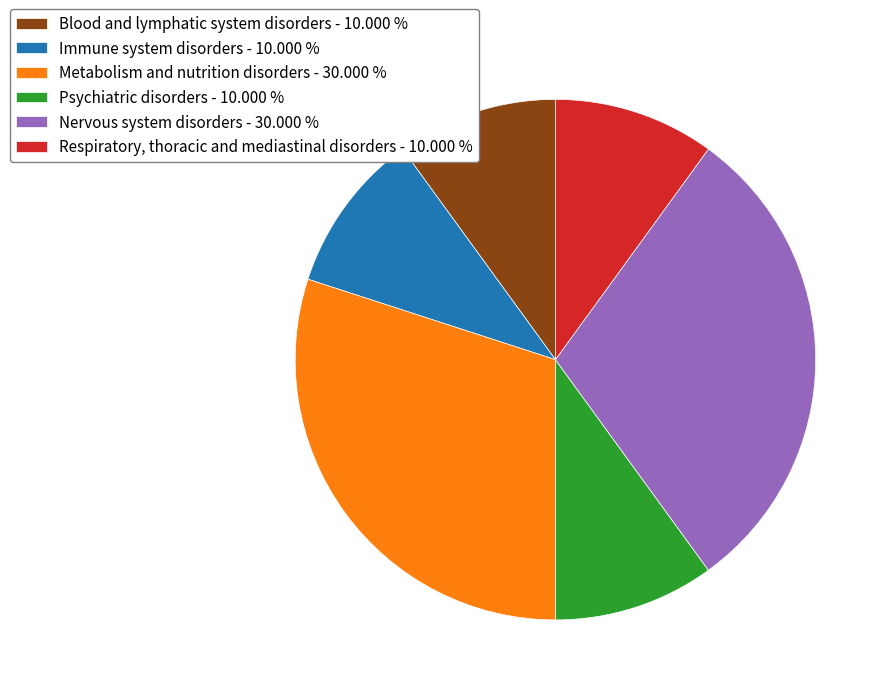

Is the sum of Metabolism and nutrition disorders - 30.000 % and Immune system disorders - 10.000 % greater than half?

No